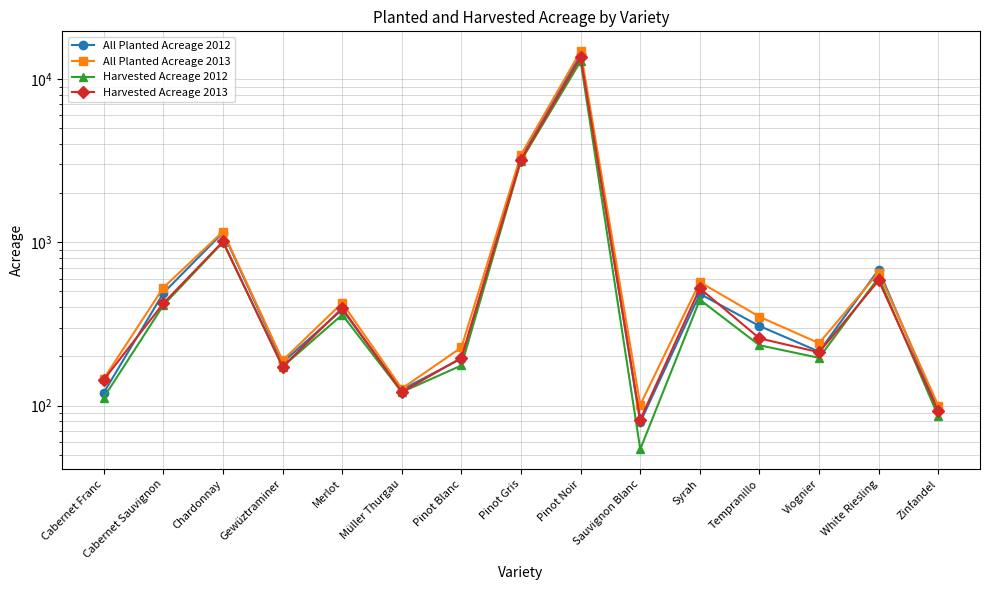

Is the value of All Planted Acreage 2013 at Pinot Gris greater than the value of Harvested Acreage 2013 at Chardonnay?

Yes